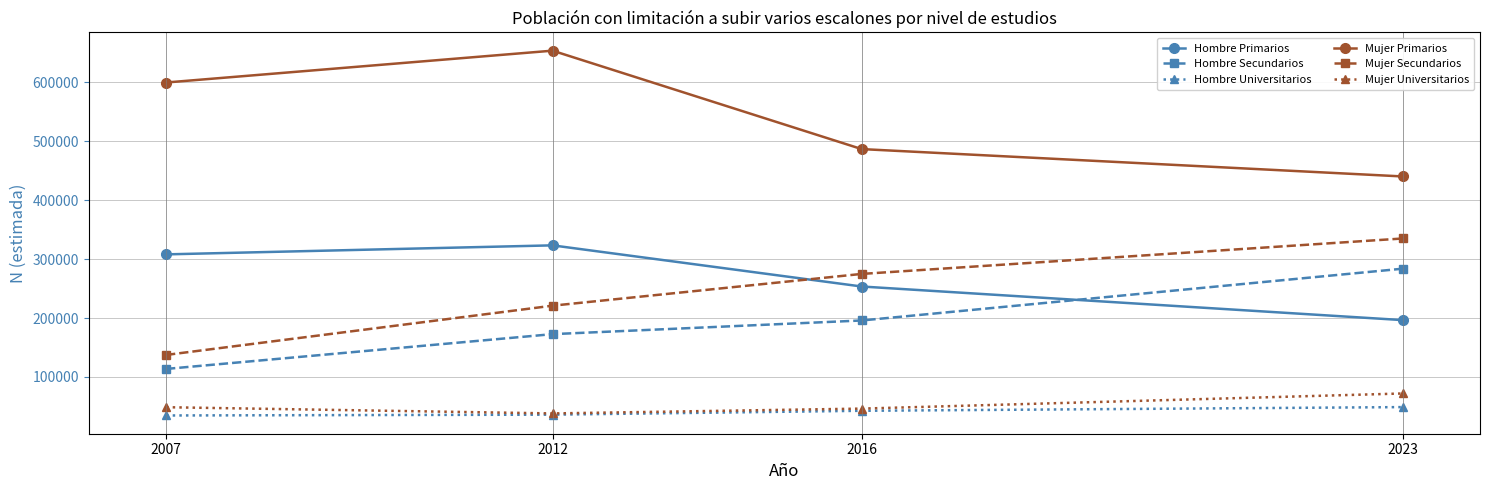

At which label is Hombre Universitarios closest to 41810?

2016